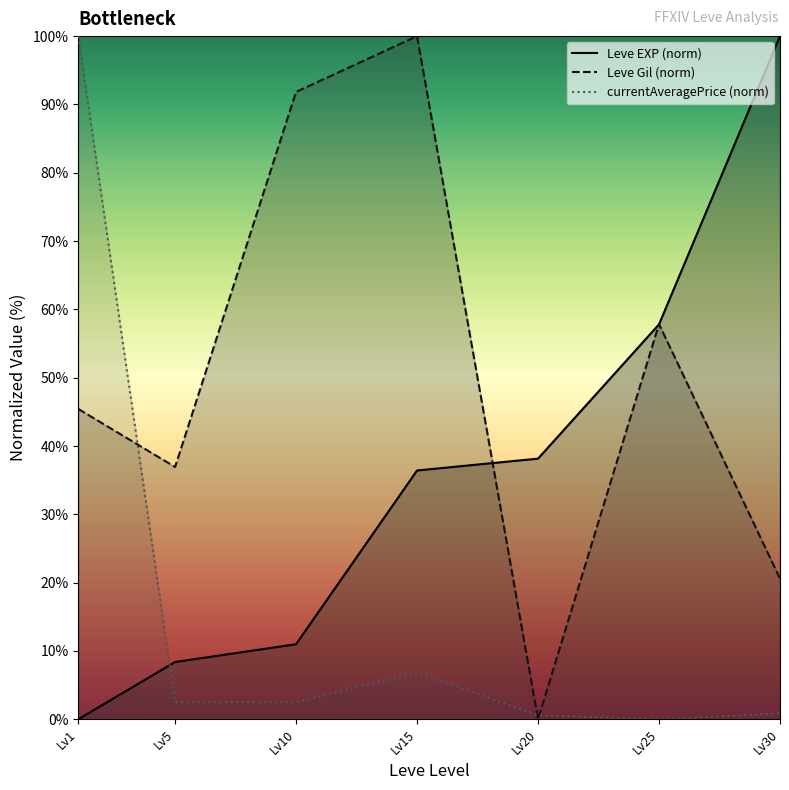

How many lines are shown in the chart?

3